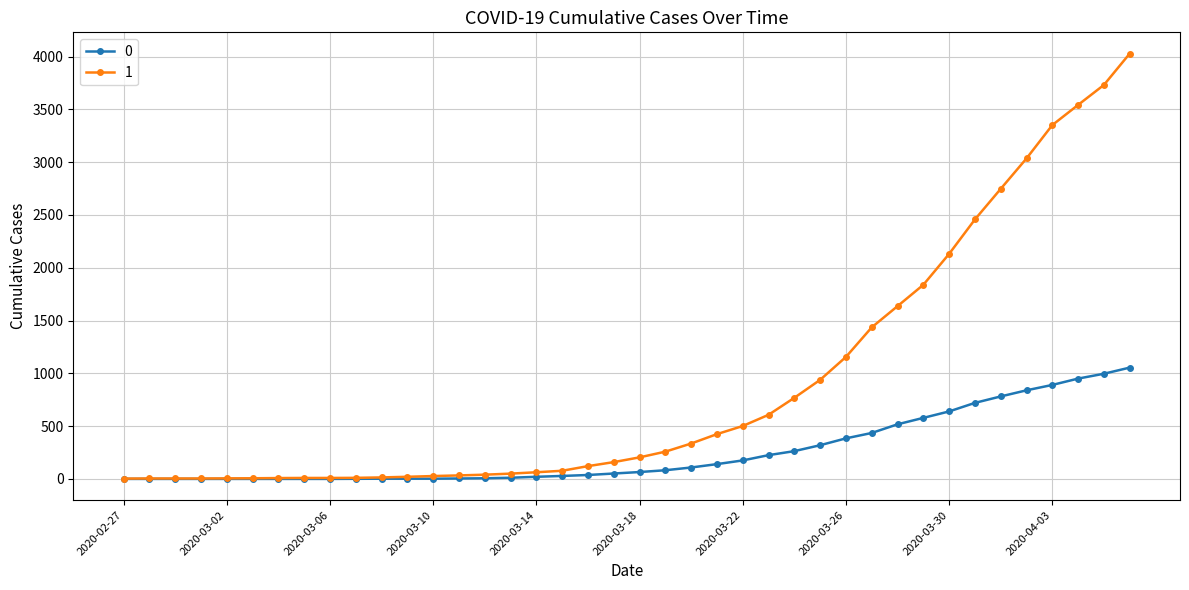

What is the value of the 1 point at the 38th from the left?

3542